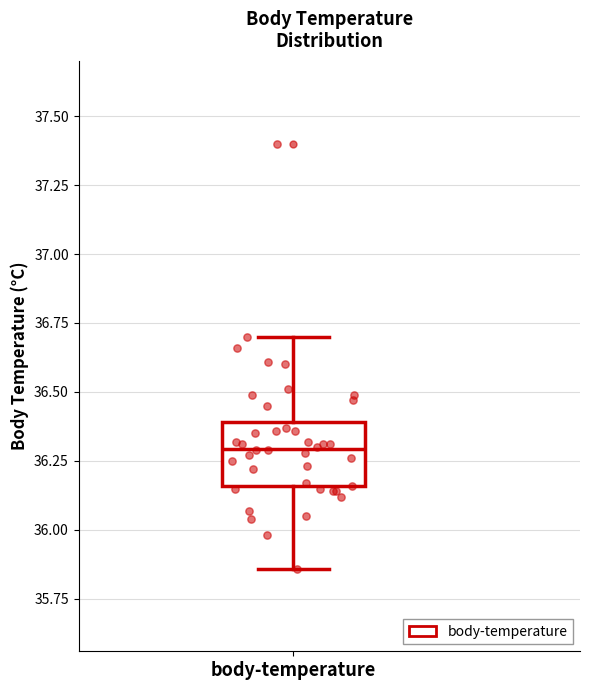

Read this box plot against the y-axis: the position of the median line, the range covered by the box, and the ends of both whiskers. The values are not printed on the chart, so give them approximately, as read against the axis.

median 36.30, box 36.15 to 36.40, whiskers 35.85 to 36.70